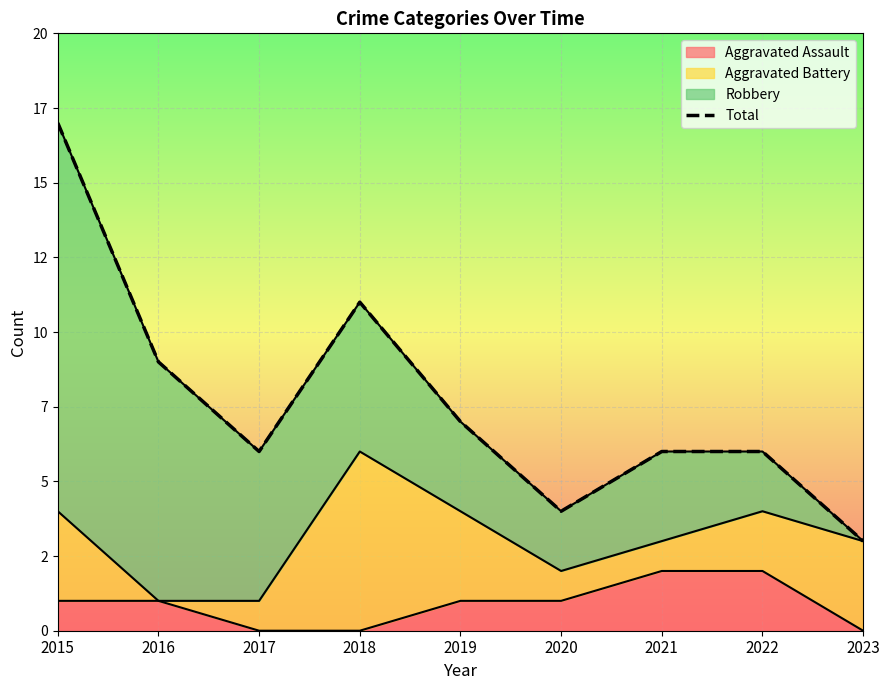

How many lines are shown in the chart?

1